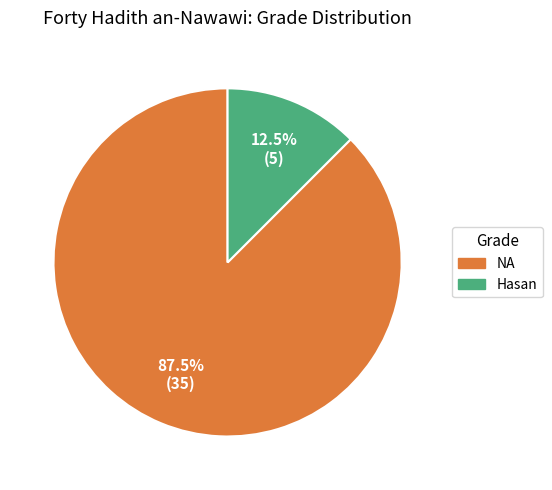

Between Hasan and NA, which is larger?

NA